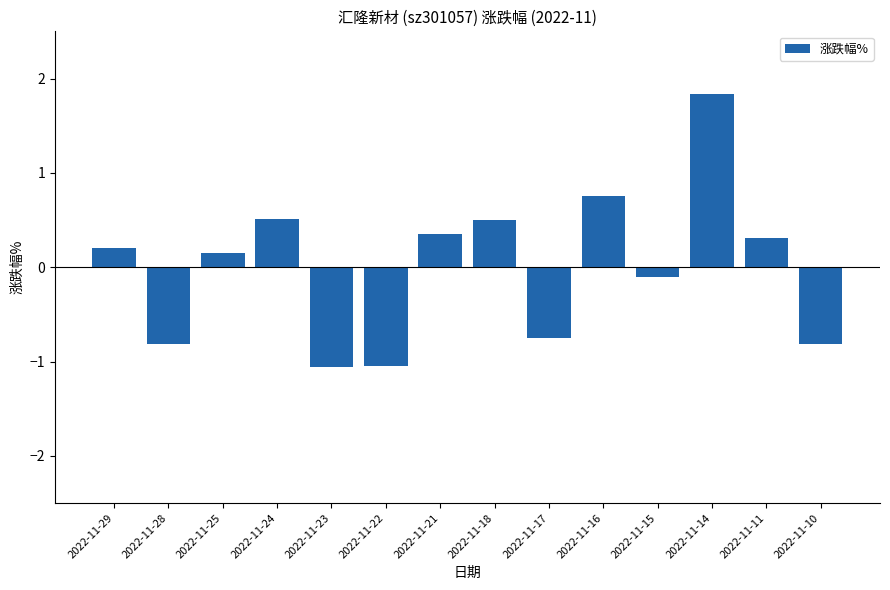

Are the bars grouped side by side (vs. stacked)?

No